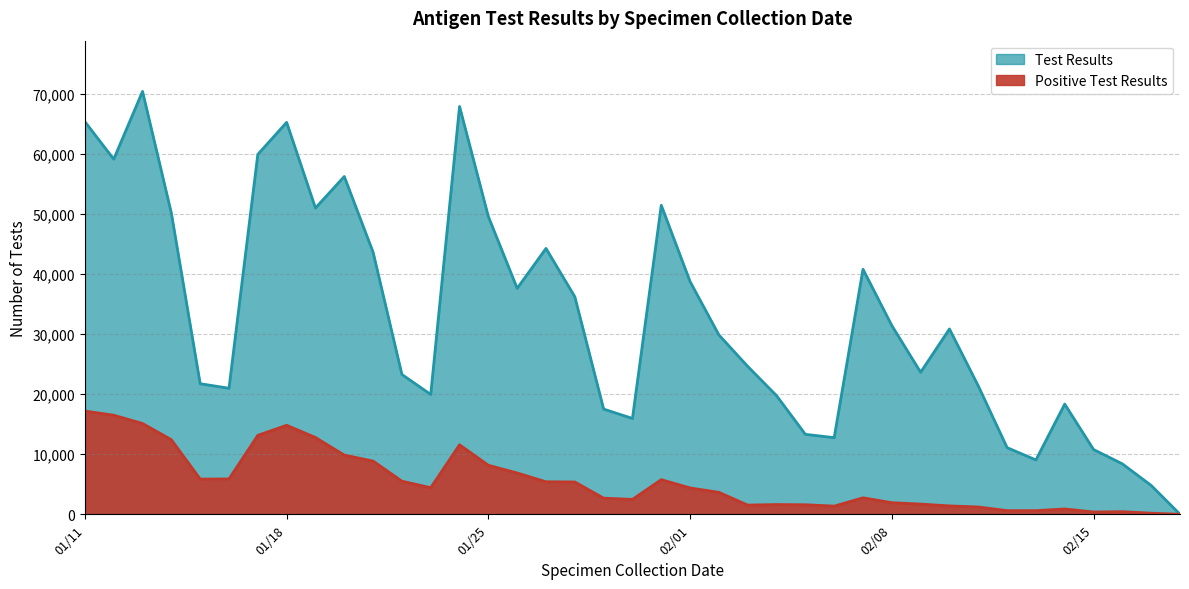

Rank the series at 2022/01/24 from highest to lowest value.

Test Results, Positive Test Results